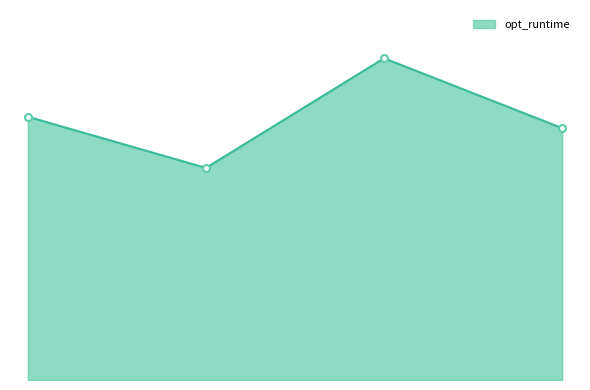

What is the value of the 3rd point from the left?

339.7